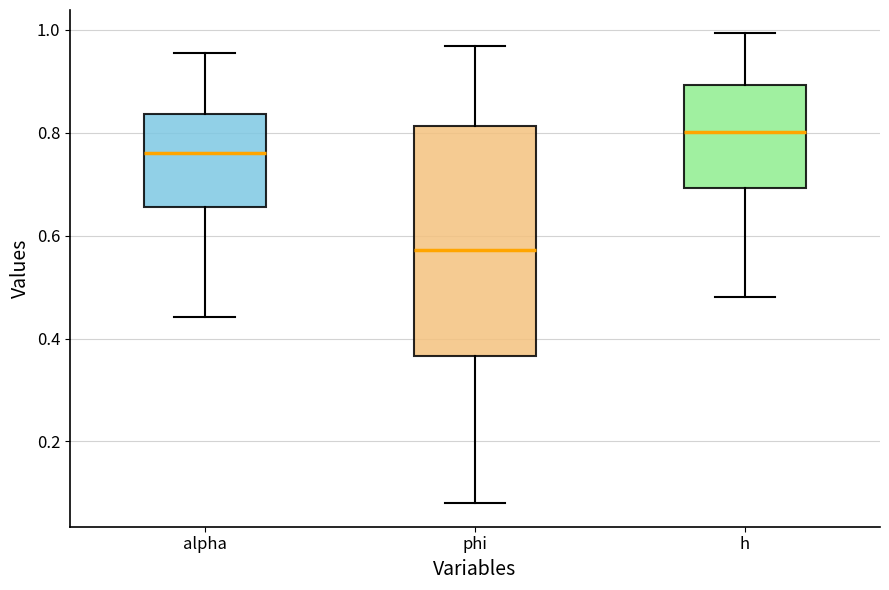

Reading left to right, transcribe this box plot: for each box, give where its median line is, the range the box spans, and where its two whiskers end, as read against the y-axis. The values are not printed on the chart, so give them approximately, as read against the axis.

alpha: median 0.76, box 0.66 to 0.84, whiskers 0.44 to 0.96
phi: median 0.58, box 0.36 to 0.82, whiskers 0.08 to 0.96
h: median 0.80, box 0.70 to 0.90, whiskers 0.48 to 1.00